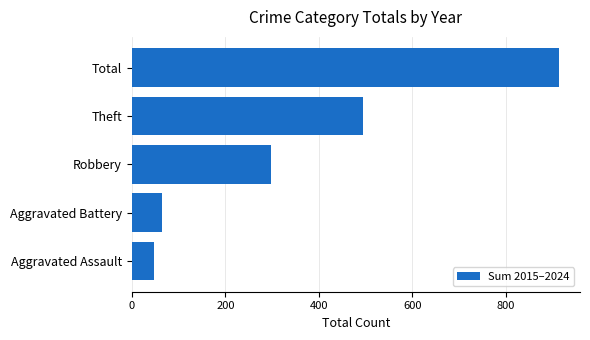

What is the average value?

363